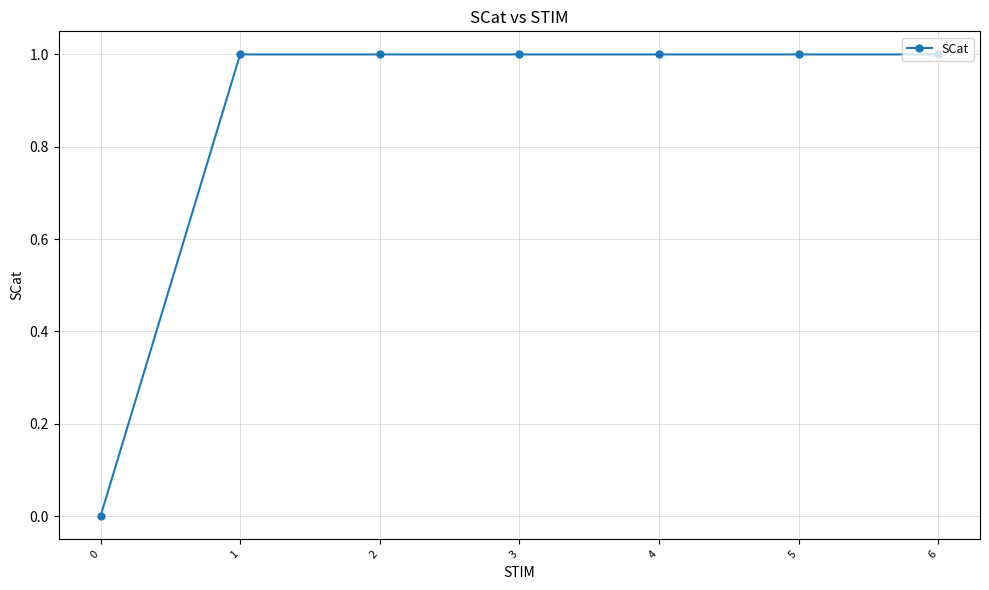

What is the maximum value shown in the chart?

1